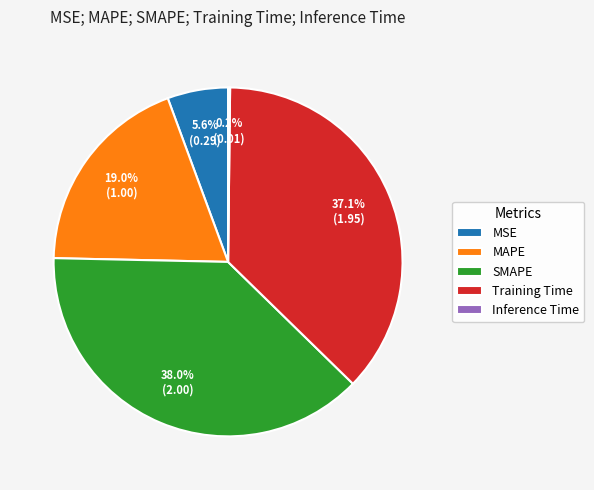

Which category has the biggest portion of the pie?

SMAPE